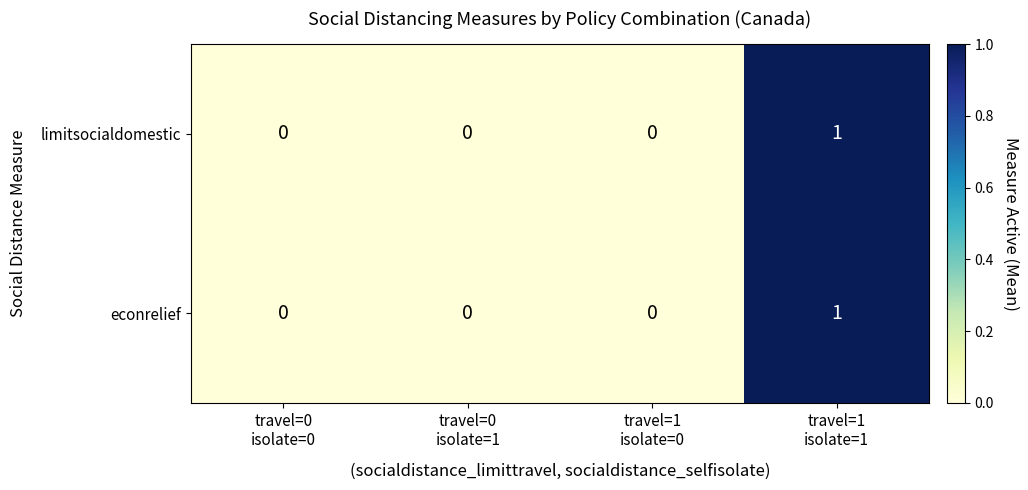

Reading right to left, transcribe all the data shown in this chart.

limitsocialdomestic: 1	0	0	0
econrelief: 1	0	0	0